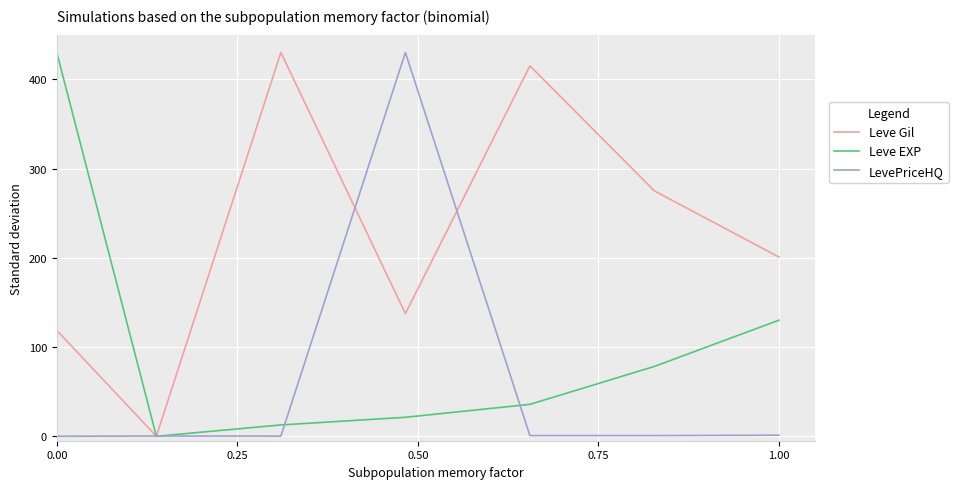

What is the maximum value shown in the chart?

430.0